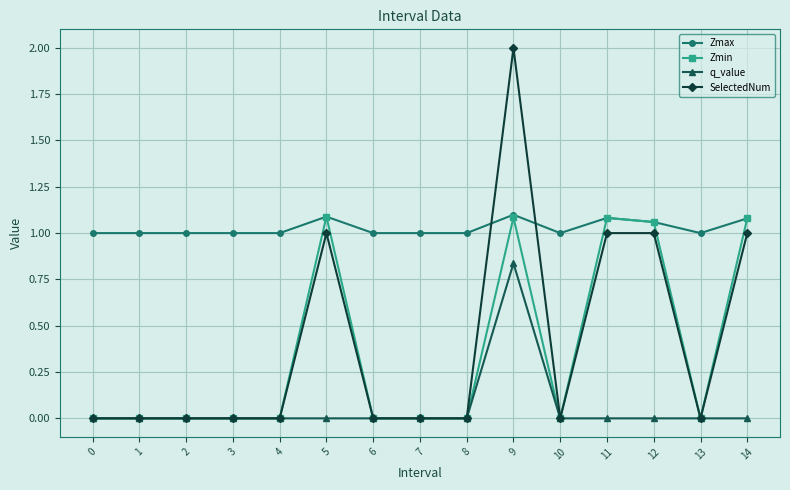

Which series has the widest spread of values?

SelectedNum